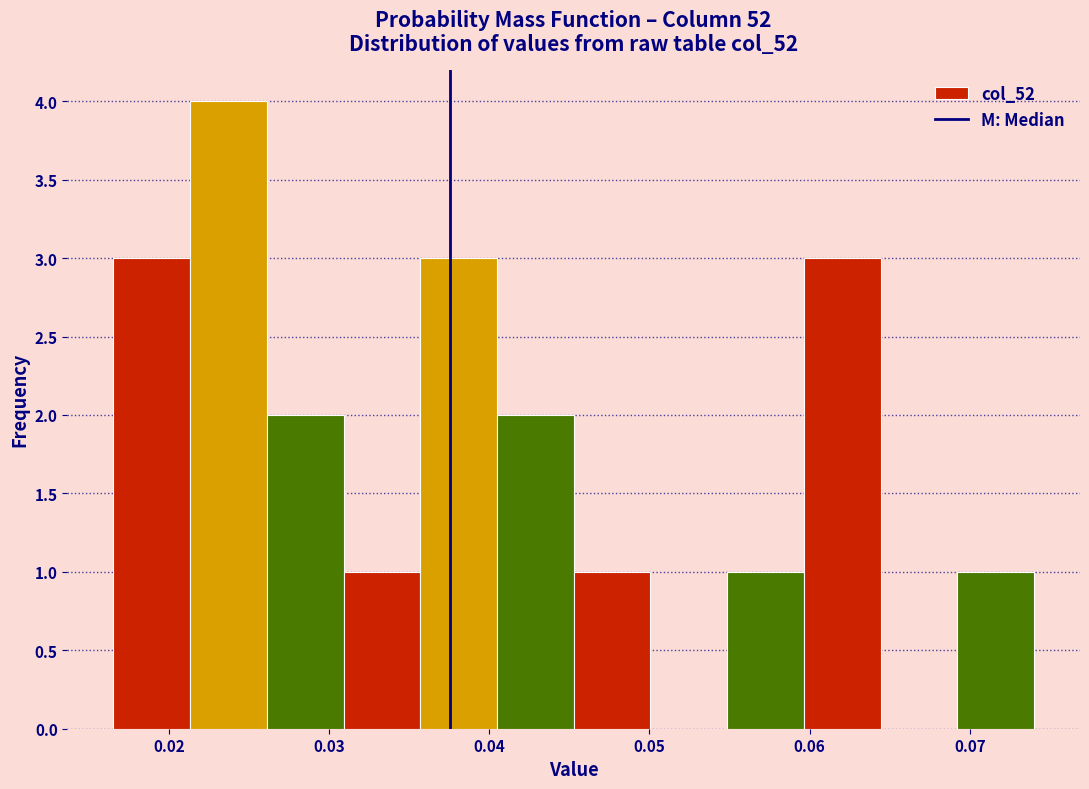

Which range on the x-axis has the tallest bar?

0.021 to 0.026